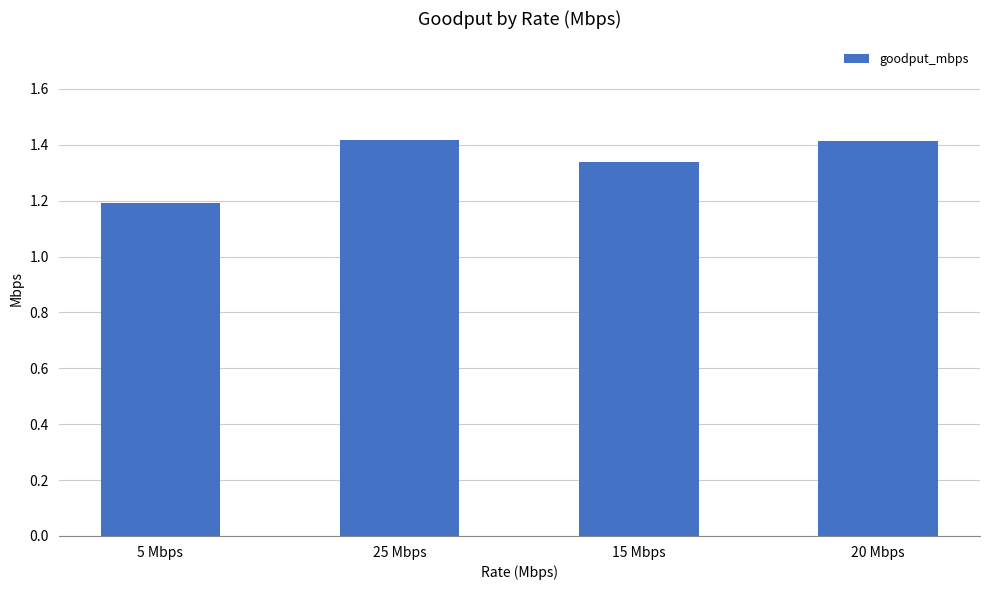

What is the sum of all values?

5.4